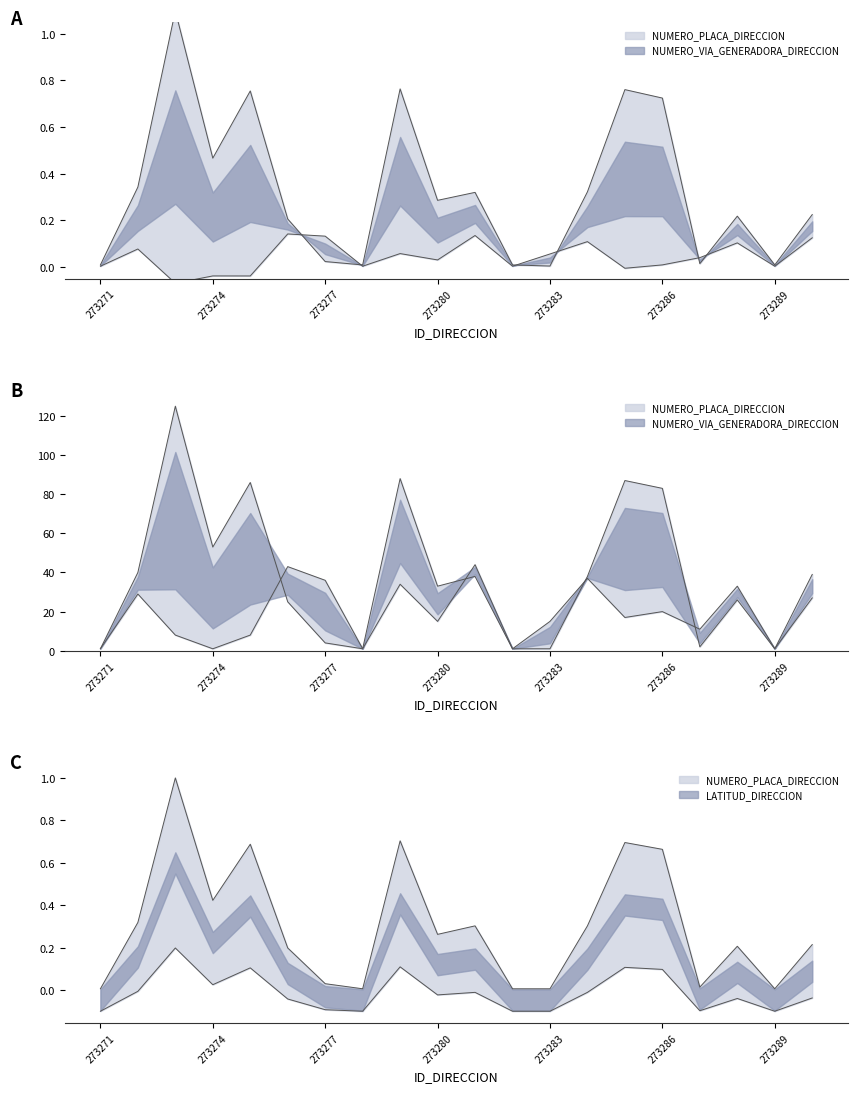

What is the difference between the NUMERO_VIA_GENERADORA_DIRECCION values at 273287 and 273288?

22